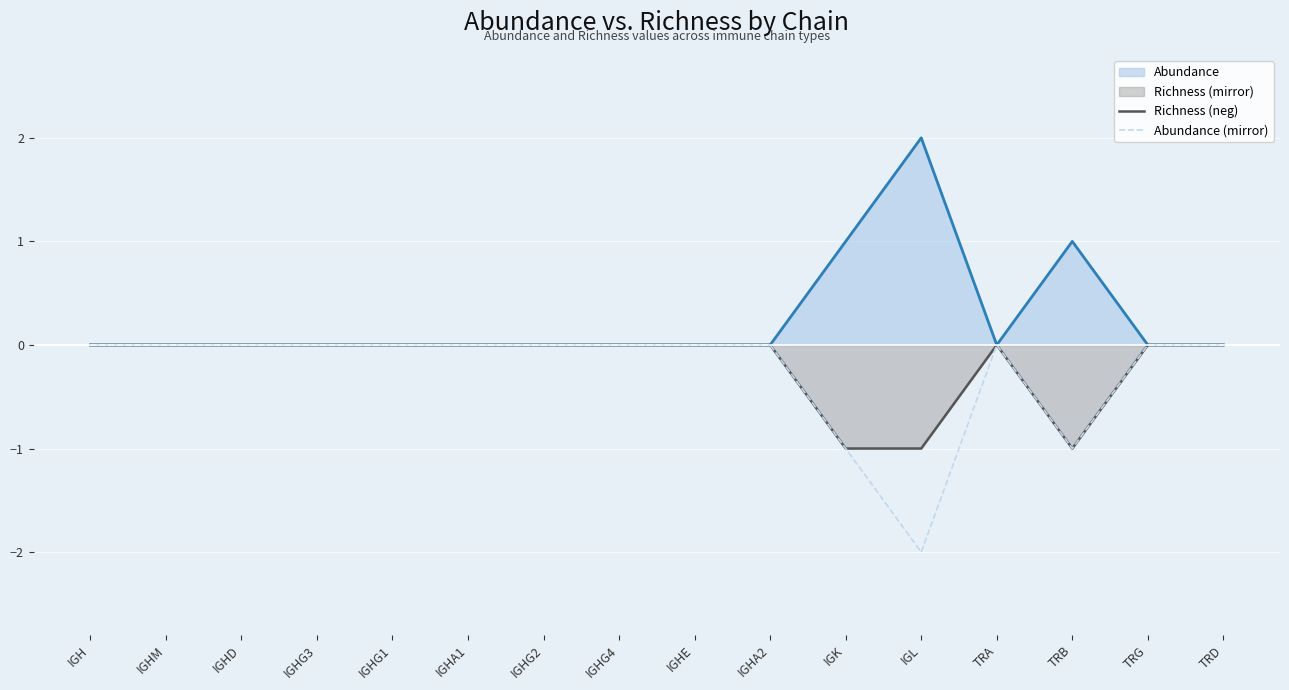

True or false: Abundance (mirror) and Richness (neg) cross at least once.

False